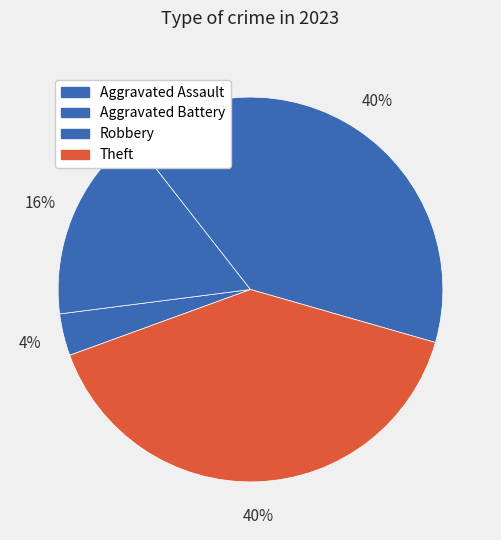

How many slices are in this pie chart?

4